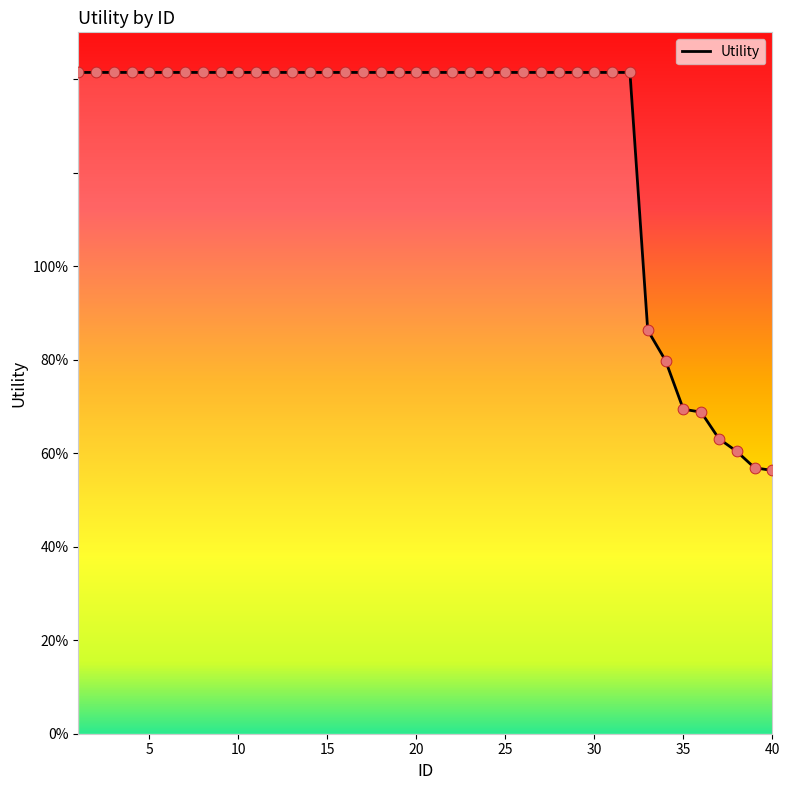

Does the chart have visible grid lines?

No